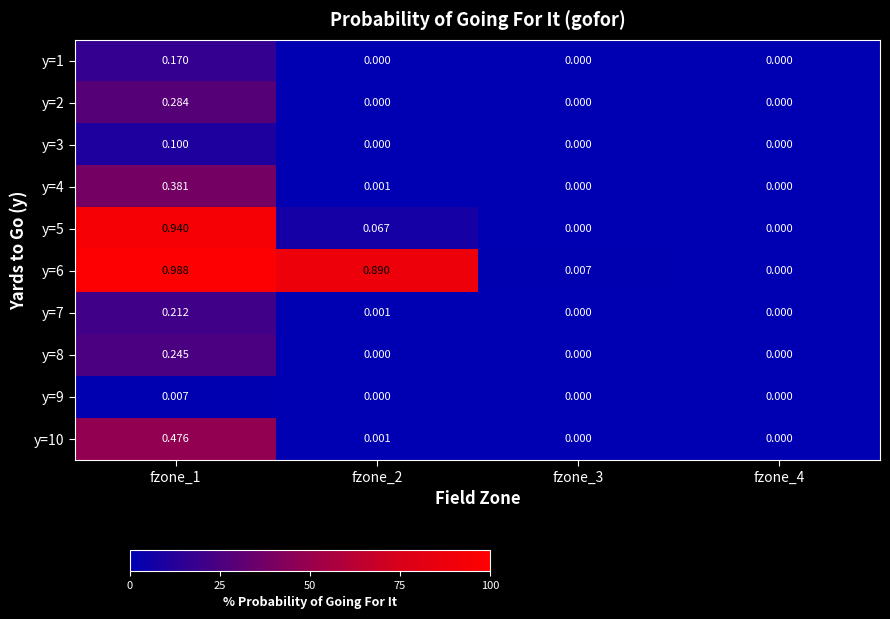

Between fzone_2 and fzone_3, which series saw the biggest shift?

y=6